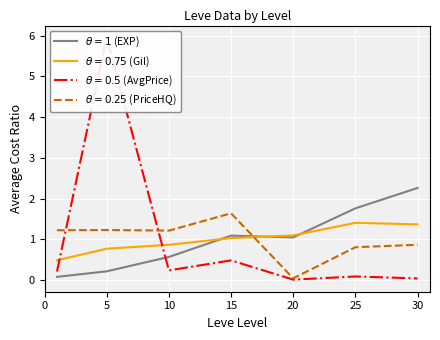

What value does the data have at 20?

1.0